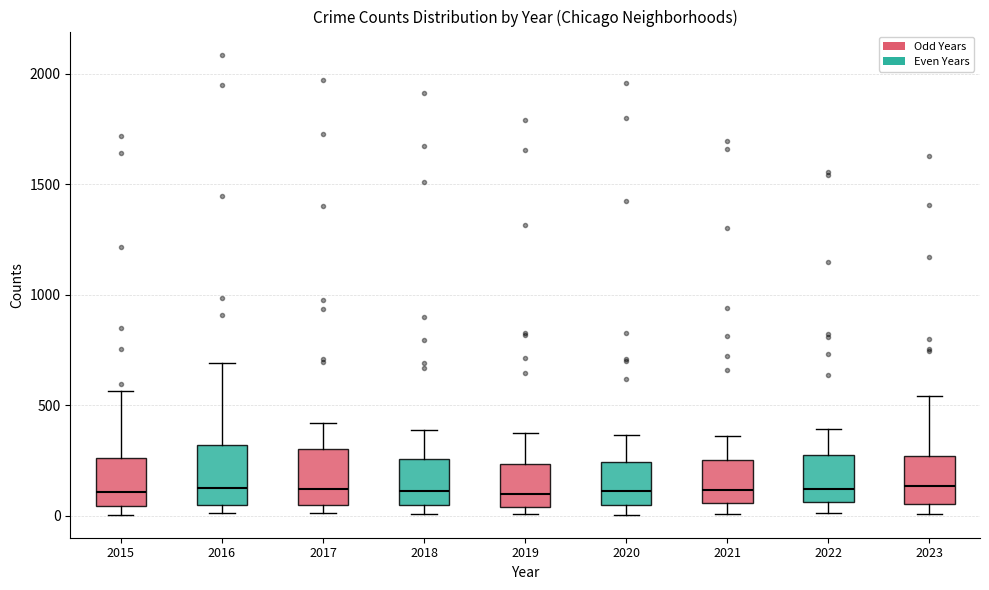

Reading left to right, read every box against the y-axis: the position of its median line, the range the box covers, and the ends of its whiskers. The values are not printed on the chart, so give them approximately, as read against the axis.

2015: median 100, box 50 to 250, whiskers 0 to 550
2016: median 150, box 50 to 300, whiskers 0 to 700
2017: median 100, box 50 to 300, whiskers 0 to 400
2018: median 100, box 50 to 250, whiskers 0 to 400
2019: median 100, box 50 to 250, whiskers 0 to 400
2020: median 100, box 50 to 250, whiskers 0 to 350
2021: median 100, box 50 to 250, whiskers 0 to 350
2022: median 100, box 50 to 250, whiskers 0 to 400
2023: median 150, box 50 to 250, whiskers 0 to 550